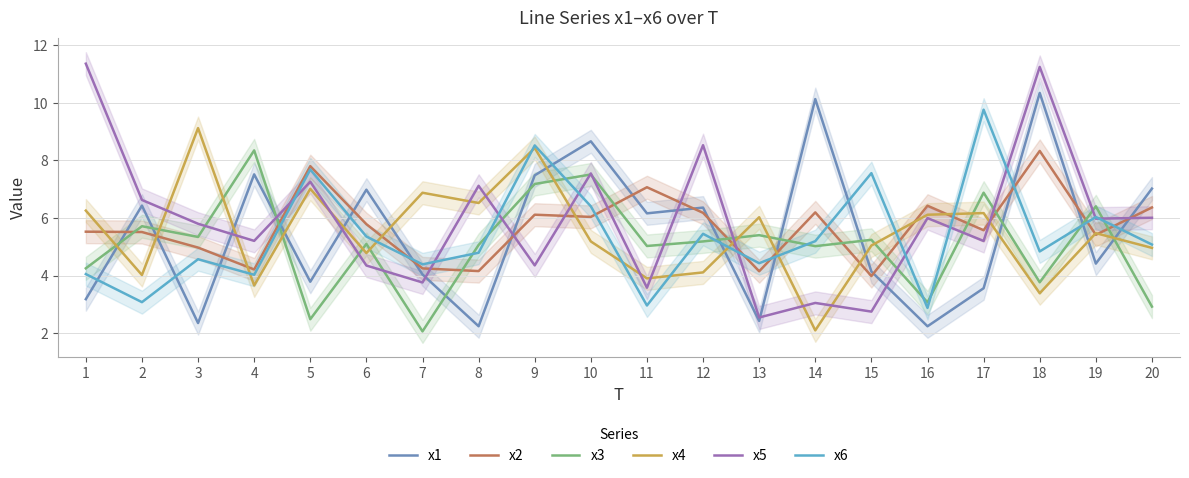

At how many categories does at least one series exceed 3?

20